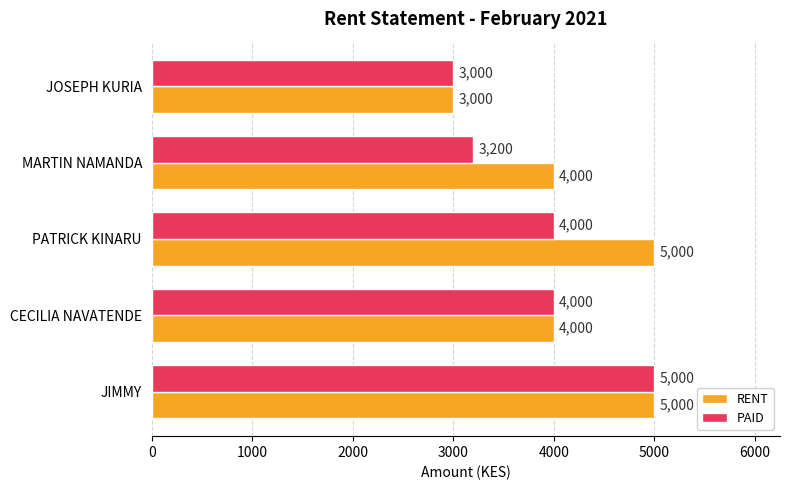

What is the difference between the highest and lowest values at MARTIN NAMANDA?

800